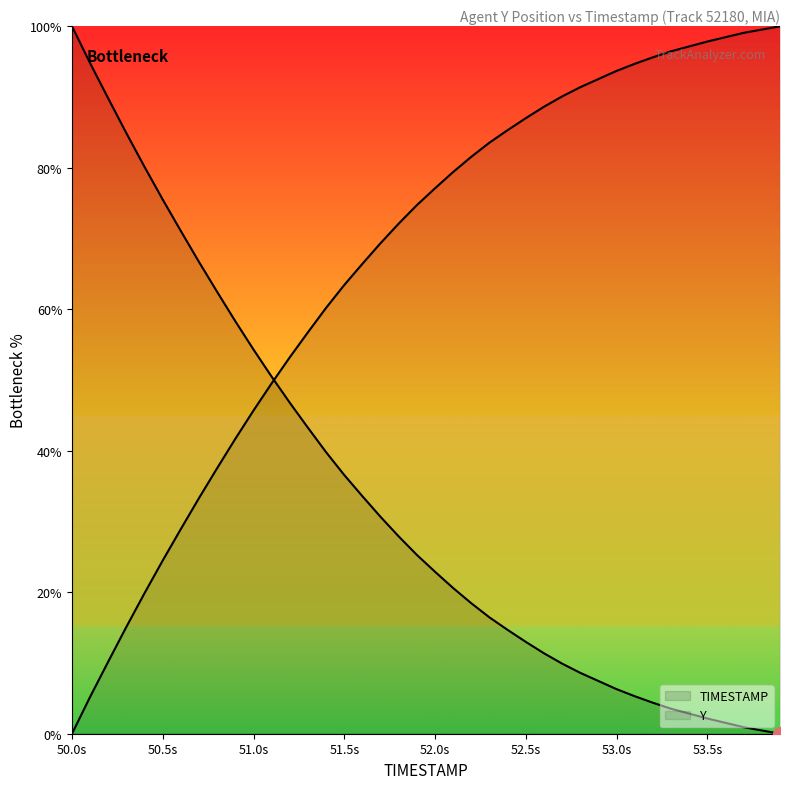

Is it true that TIMESTAMP equals 6.9 at 22?

False